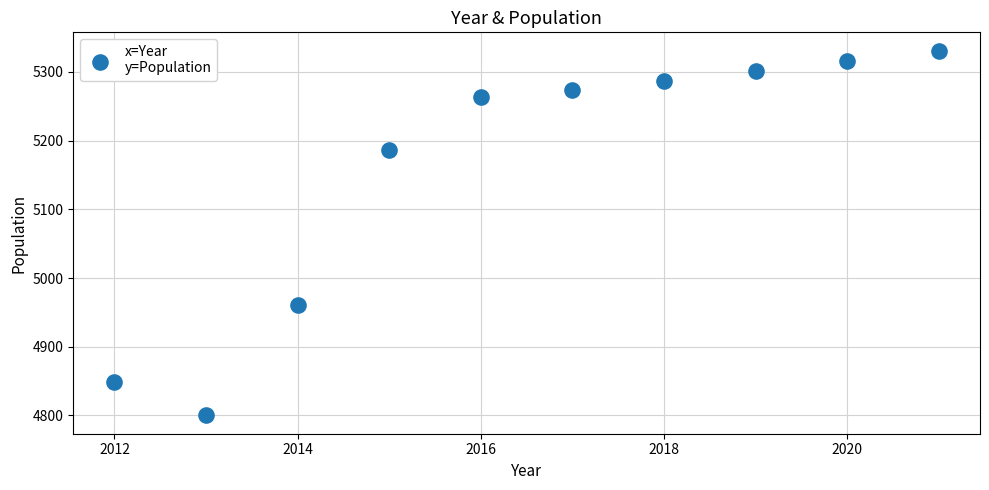

What Y value in the scatter plot is closest to 5065?

4961